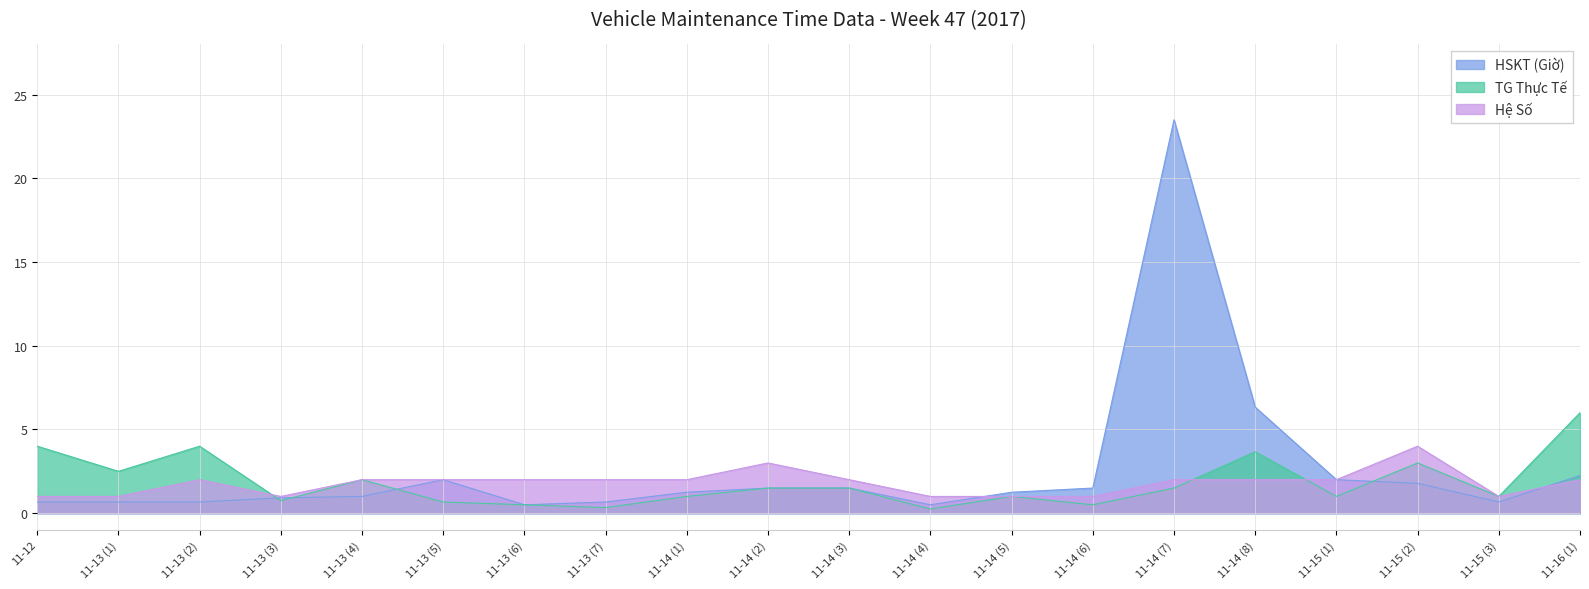

How many interior local valleys does the TG THUC TE series have?

7